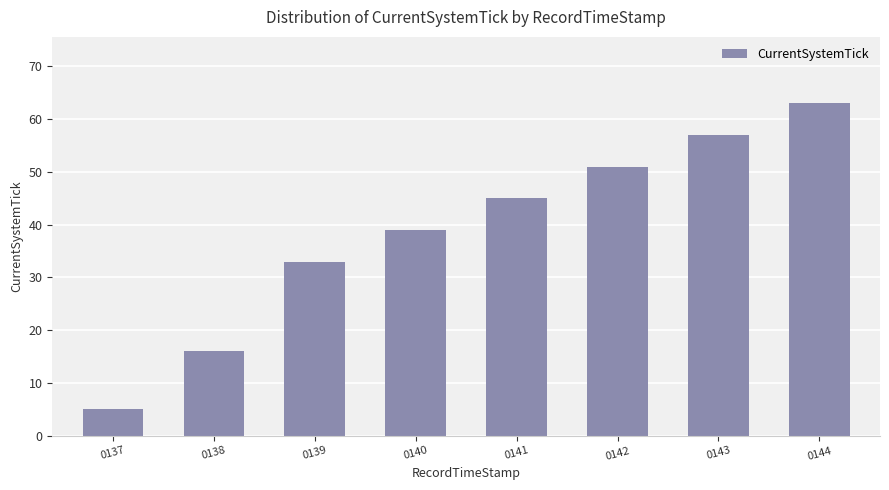

What is the value of the 3rd bar from the left?

33